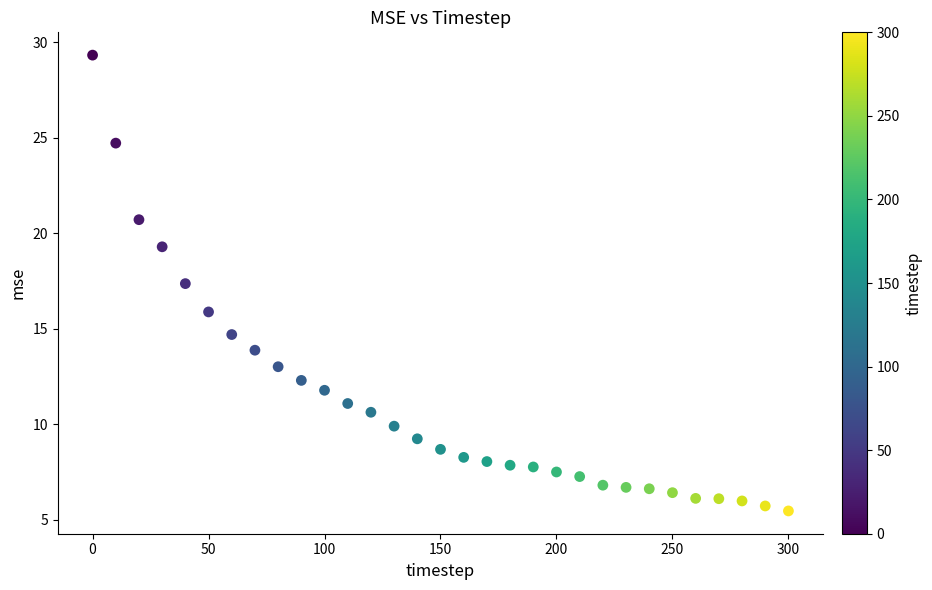

What is the range of Y values (max minus min)?

23.9